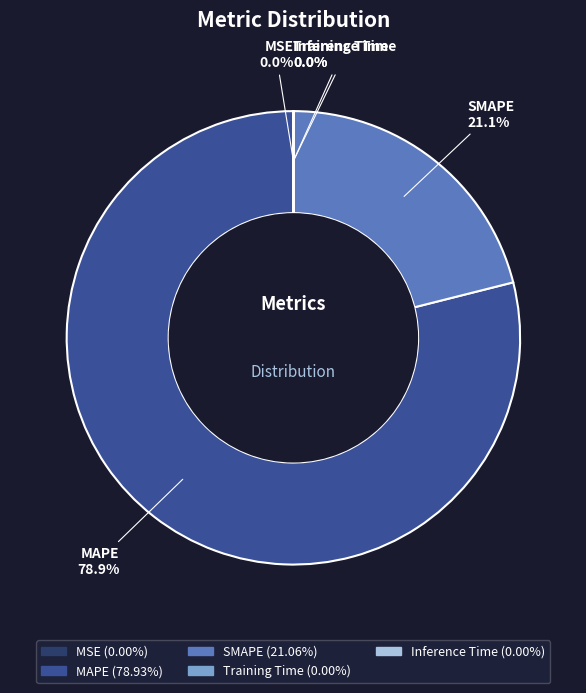

Approximately how many times larger is the value at MAPE compared to SMAPE?

3.7